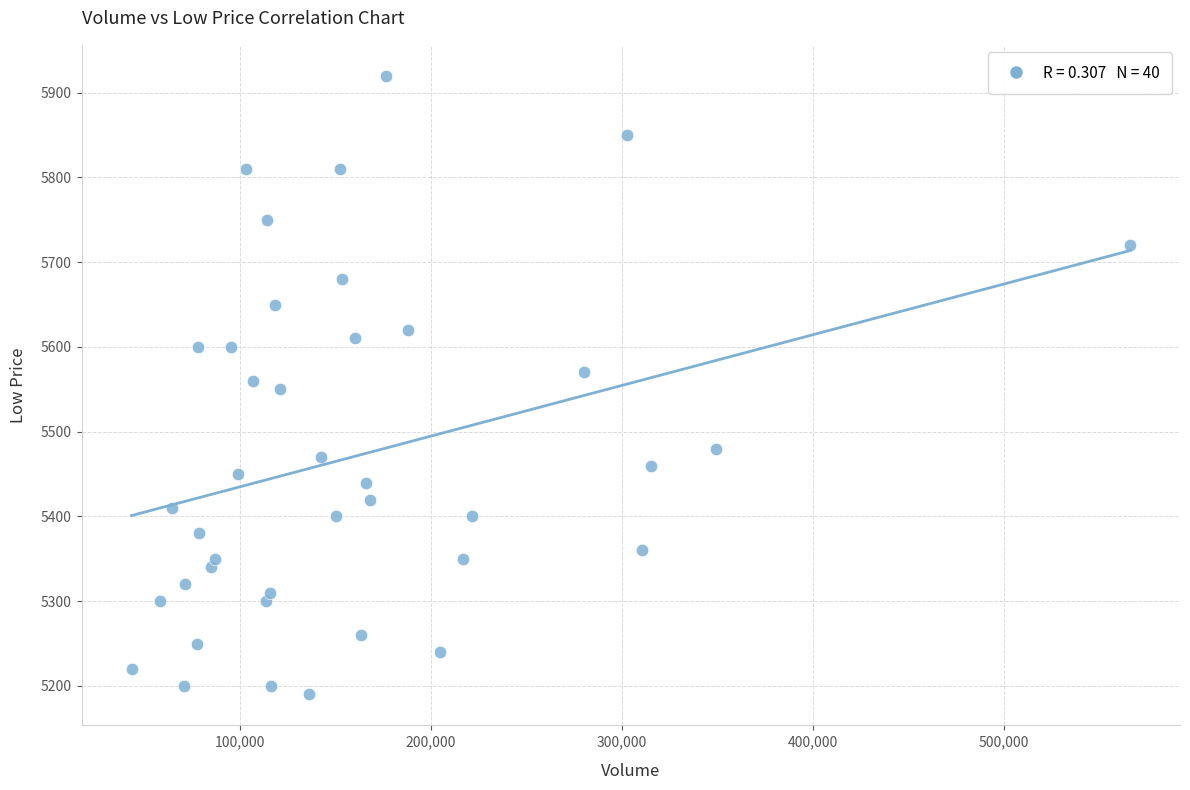

What is the range of X values (max minus min)?

522856